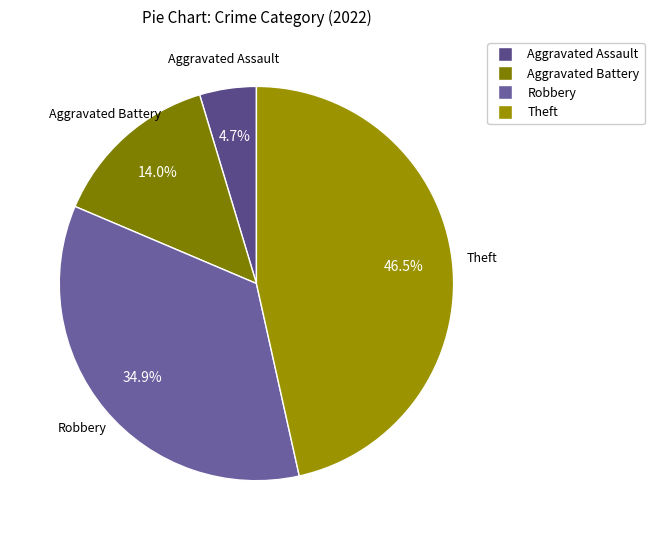

Which slice is the smallest?

Aggravated Assault